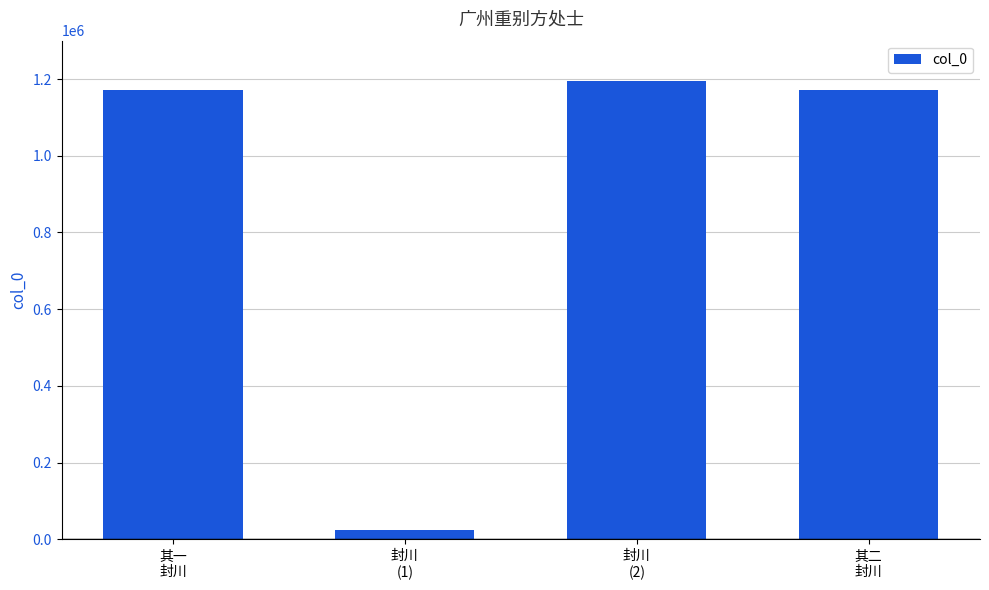

Is it true that the value at 封川
(2) is 1194607?

True